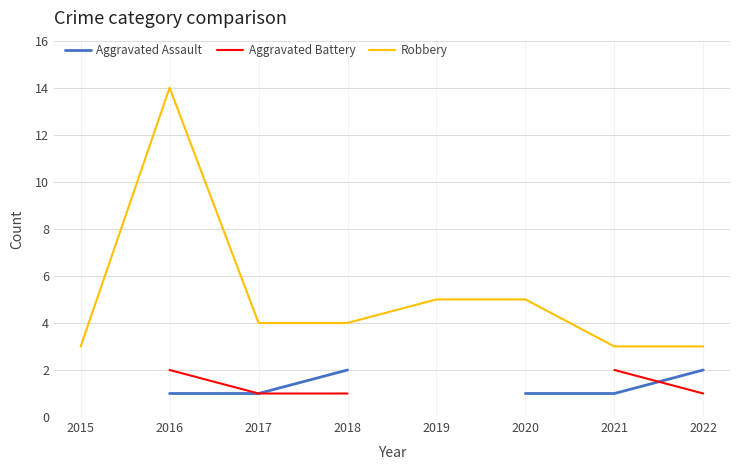

Is the value of Robbery at 2017 greater than the value of Aggravated Assault at 2019?

No